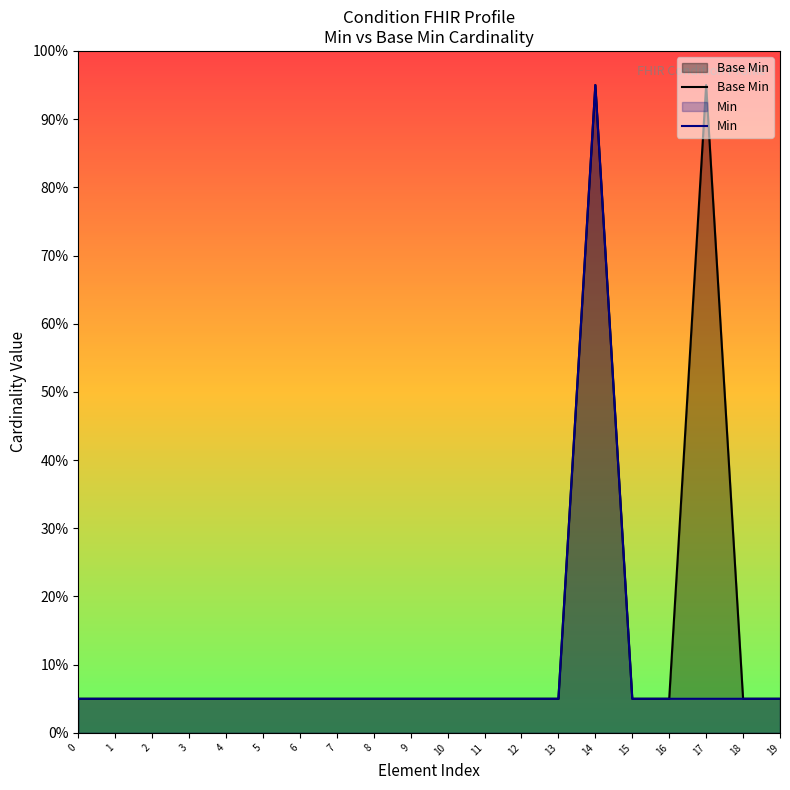

Does the chart have visible grid lines?

No